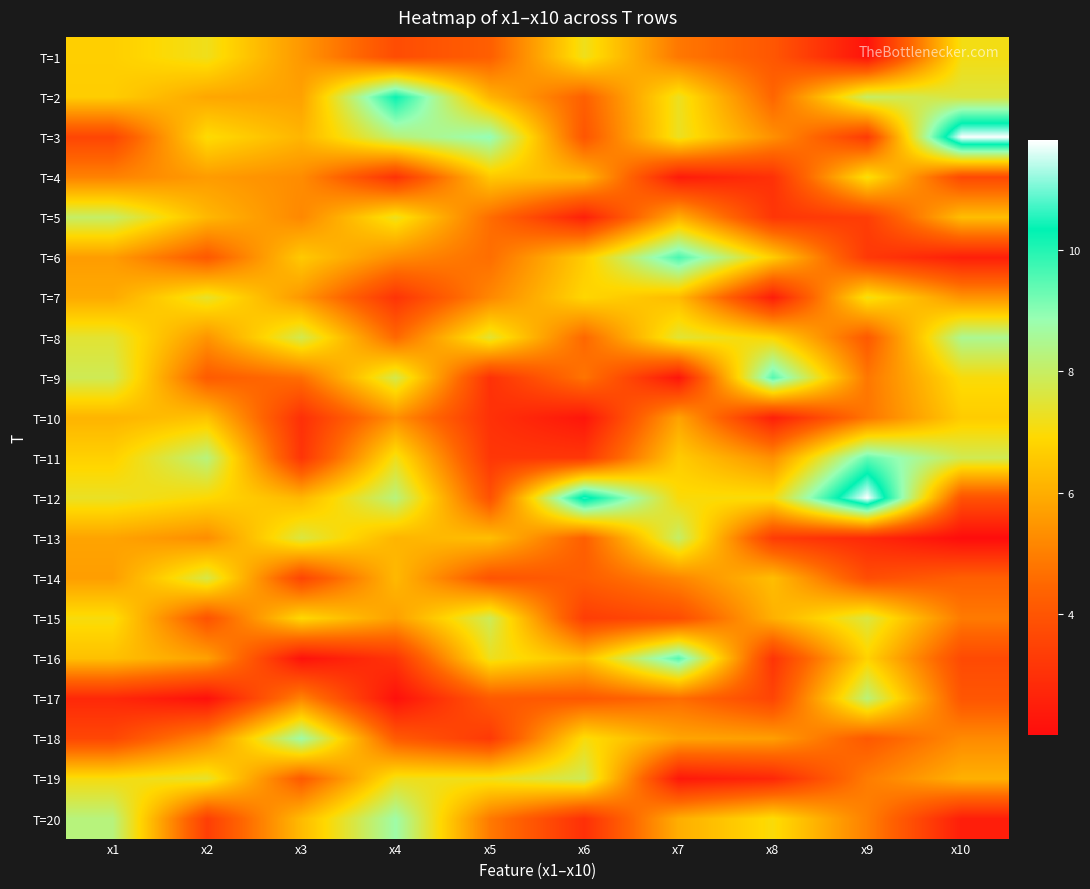

Reading left to right, transcribe all the data shown in this chart.

T=1: x1=6.7	x2=7.2	x3=5.5	x4=3.8	x5=4.3	x6=7.2	x7=4.8	x8=4.0	x9=2.2	x10=7.1
T=2: x1=6.7	x2=5.8	x3=5.7	x4=10.3	x5=6.1	x6=4.3	x7=7.3	x8=4.4	x9=8.0	x10=7.6
T=3: x1=3.6	x2=7.0	x3=6.2	x4=8.2	x5=8.9	x6=4.0	x7=7.3	x8=5.4	x9=3.3	x10=11.8
T=4: x1=5.1	x2=5.6	x3=5.3	x4=3.1	x5=6.6	x6=6.2	x7=2.4	x8=3.0	x9=7.1	x10=3.7
T=5: x1=8.0	x2=6.2	x3=5.2	x4=7.2	x5=4.6	x6=2.6	x7=6.0	x8=3.1	x9=3.4	x10=6.3
T=6: x1=5.6	x2=4.1	x3=6.6	x4=5.3	x5=4.6	x6=6.6	x7=9.6	x8=6.7	x9=3.2	x10=2.5
T=7: x1=5.9	x2=7.4	x3=5.5	x4=3.1	x5=5.2	x6=6.9	x7=6.3	x8=2.5	x9=7.2	x10=5.4
T=8: x1=7.5	x2=5.5	x3=7.8	x4=4.5	x5=7.5	x6=4.5	x7=7.5	x8=6.9	x9=4.1	x10=8.5
T=9: x1=7.8	x2=4.2	x3=4.6	x4=7.7	x5=3.0	x6=4.8	x7=2.3	x8=9.5	x9=4.8	x10=7.0
T=10: x1=6.1	x2=6.4	x3=3.0	x4=5.4	x5=3.0	x6=2.3	x7=5.8	x8=2.5	x9=4.8	x10=6.6
T=11: x1=6.7	x2=8.3	x3=3.1	x4=7.2	x5=3.2	x6=3.2	x7=6.6	x8=5.4	x9=9.4	x10=7.8
T=12: x1=7.3	x2=6.9	x3=6.2	x4=8.3	x5=3.9	x6=10.6	x7=7.0	x8=7.0	x9=11.8	x10=3.9
T=13: x1=5.8	x2=5.3	x3=7.6	x4=6.1	x5=6.4	x6=4.3	x7=8.0	x8=3.3	x9=2.8	x10=2.0
T=14: x1=5.7	x2=7.7	x3=3.6	x4=6.2	x5=4.0	x6=4.2	x7=5.1	x8=6.3	x9=3.8	x10=4.3
T=15: x1=7.1	x2=3.9	x3=6.9	x4=5.7	x5=7.9	x6=3.3	x7=3.8	x8=6.0	x9=7.6	x10=4.9
T=16: x1=6.4	x2=5.7	x3=2.2	x4=3.1	x5=7.2	x6=6.3	x7=9.5	x8=3.1	x9=6.8	x10=3.7
T=17: x1=2.8	x2=2.1	x3=5.1	x4=2.1	x5=4.1	x6=4.1	x7=4.6	x8=3.5	x9=8.2	x10=4.0
T=18: x1=3.6	x2=5.2	x3=8.8	x4=4.2	x5=3.2	x6=7.0	x7=5.8	x8=5.7	x9=4.1	x10=5.2
T=19: x1=7.1	x2=7.4	x3=4.1	x4=7.2	x5=7.2	x6=7.8	x7=2.3	x8=2.7	x9=4.9	x10=6.1
T=20: x1=8.3	x2=3.4	x3=6.3	x4=8.7	x5=4.9	x6=3.0	x7=6.0	x8=7.0	x9=5.0	x10=2.5